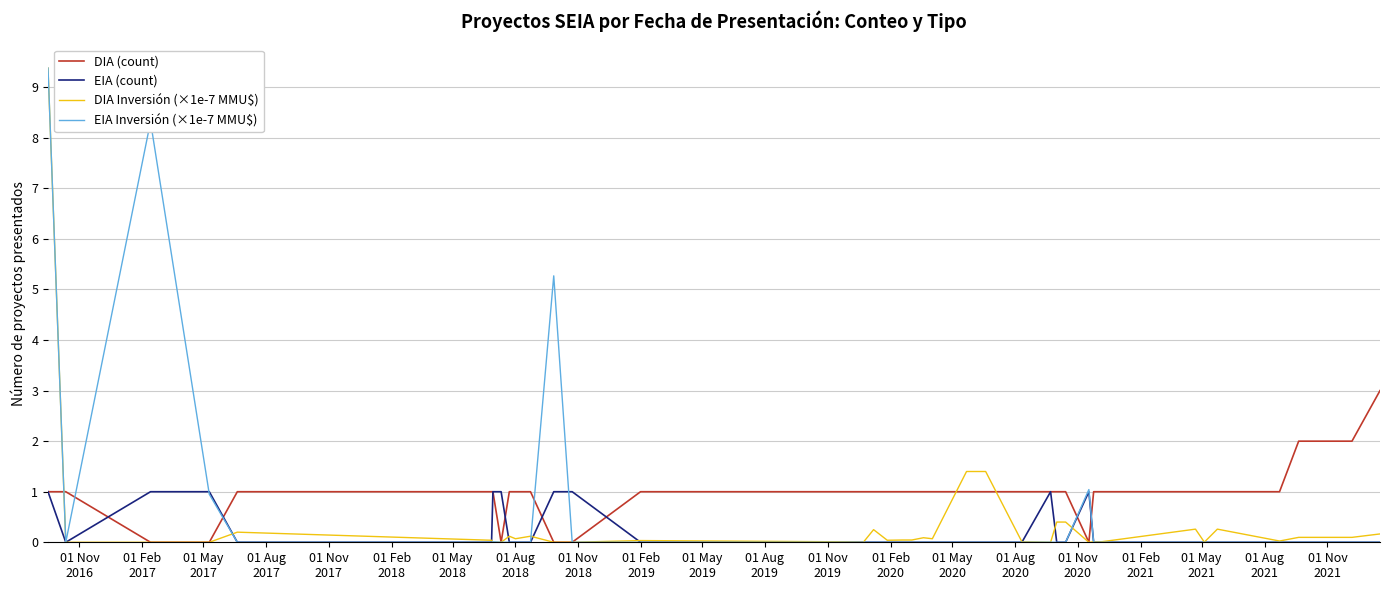

Which series has the largest total across all categories?

DIA (count)